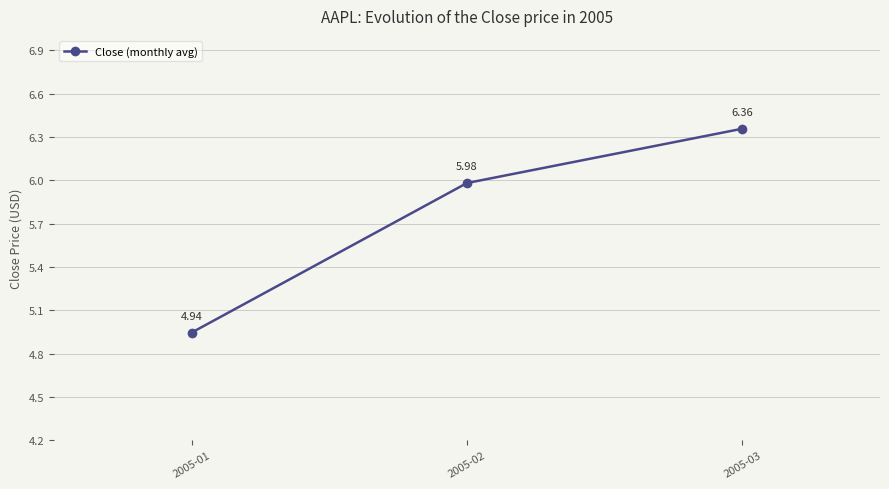

At which label does the data first exceed 5?

2005-02